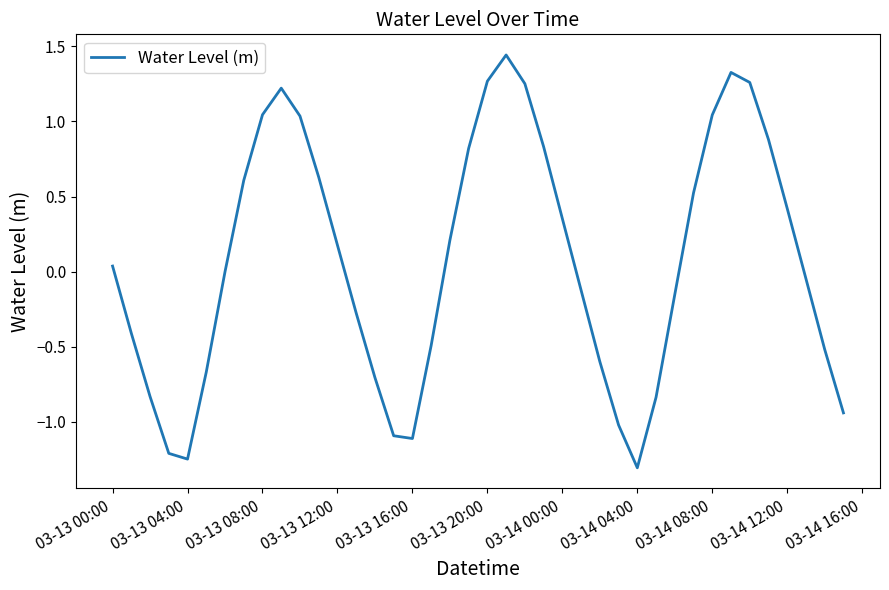

What is the smallest value displayed?

-1.3